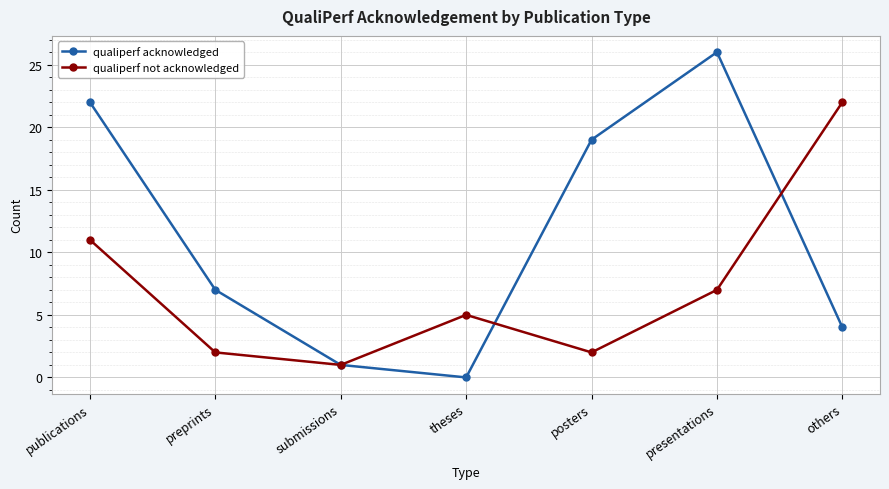

How many categories are shown in the chart?

7